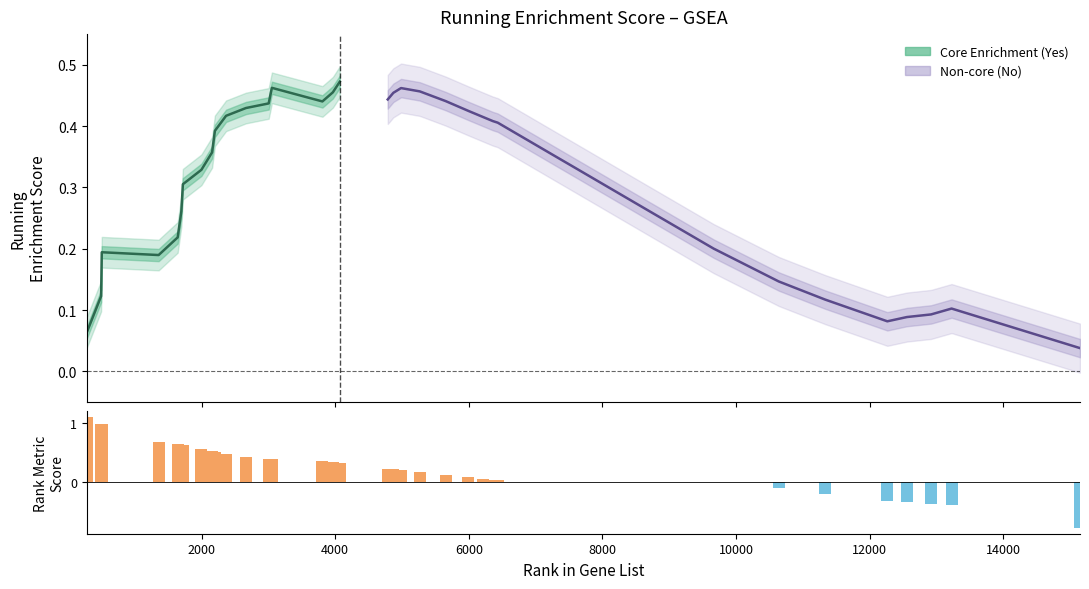

Which has a higher value, 8914 or 5994?

5994